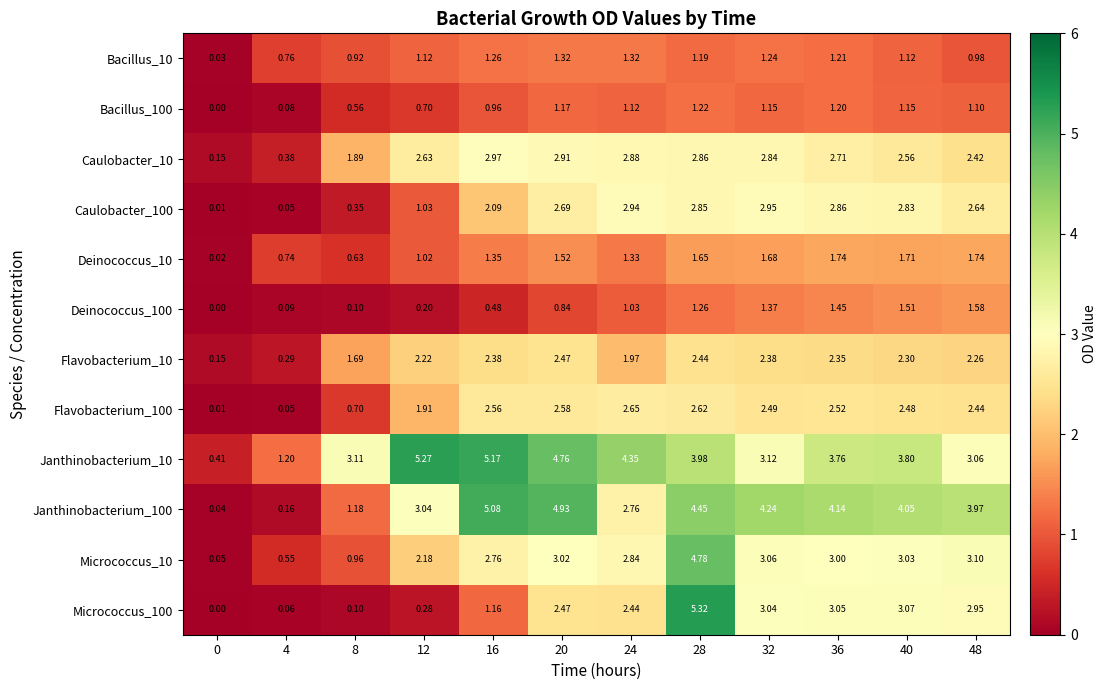

Is the value of Bacillus_10 at 24 greater than the value of Deinococcus_10 at 32?

No